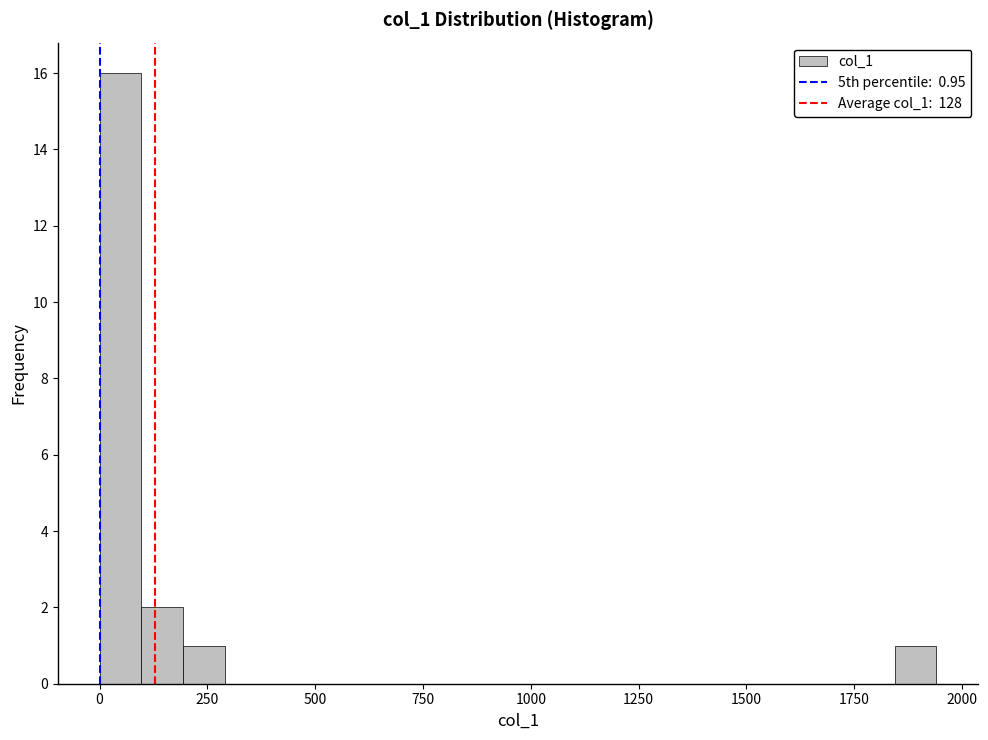

Read against the x-axis, roughly where is the centre of the tallest bar?

50